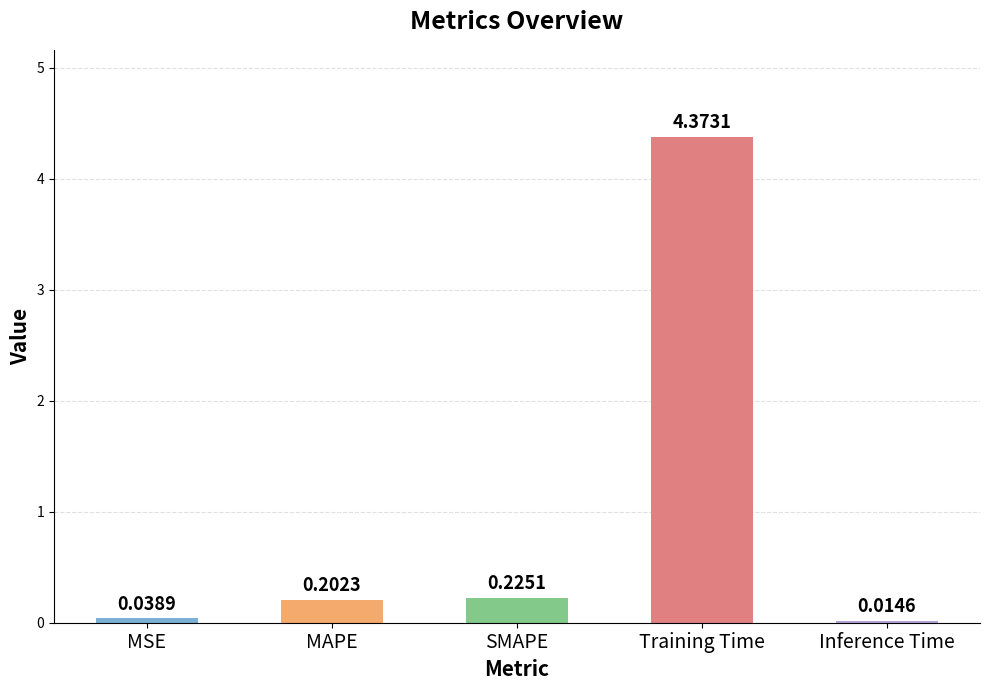

At which category does the chart reach its peak across all series?

Training Time